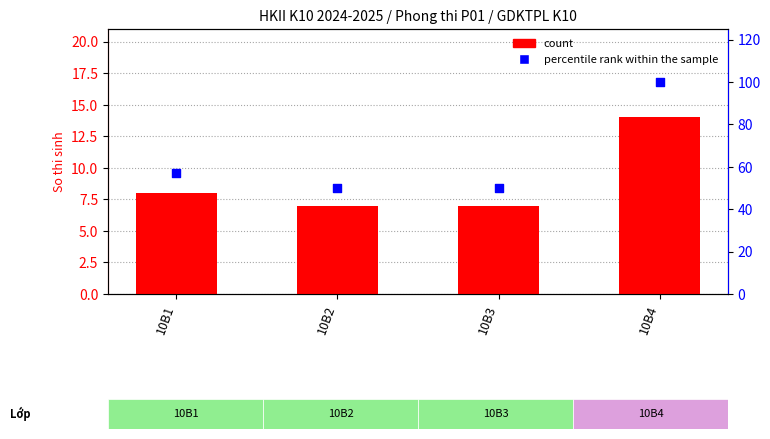

What are all the series names shown in the legend?

count, percentile rank within the sample